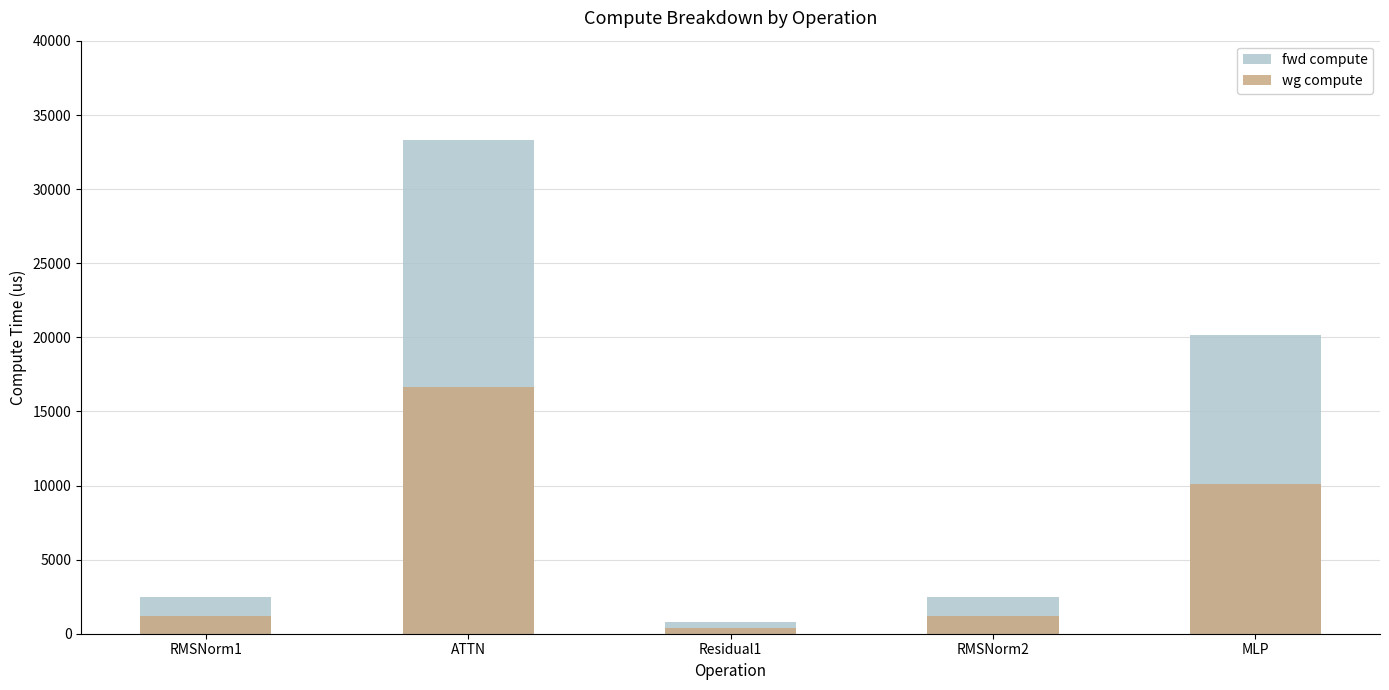

True or false: wg compute has a value of 1229.1 at RMSNorm1.

True